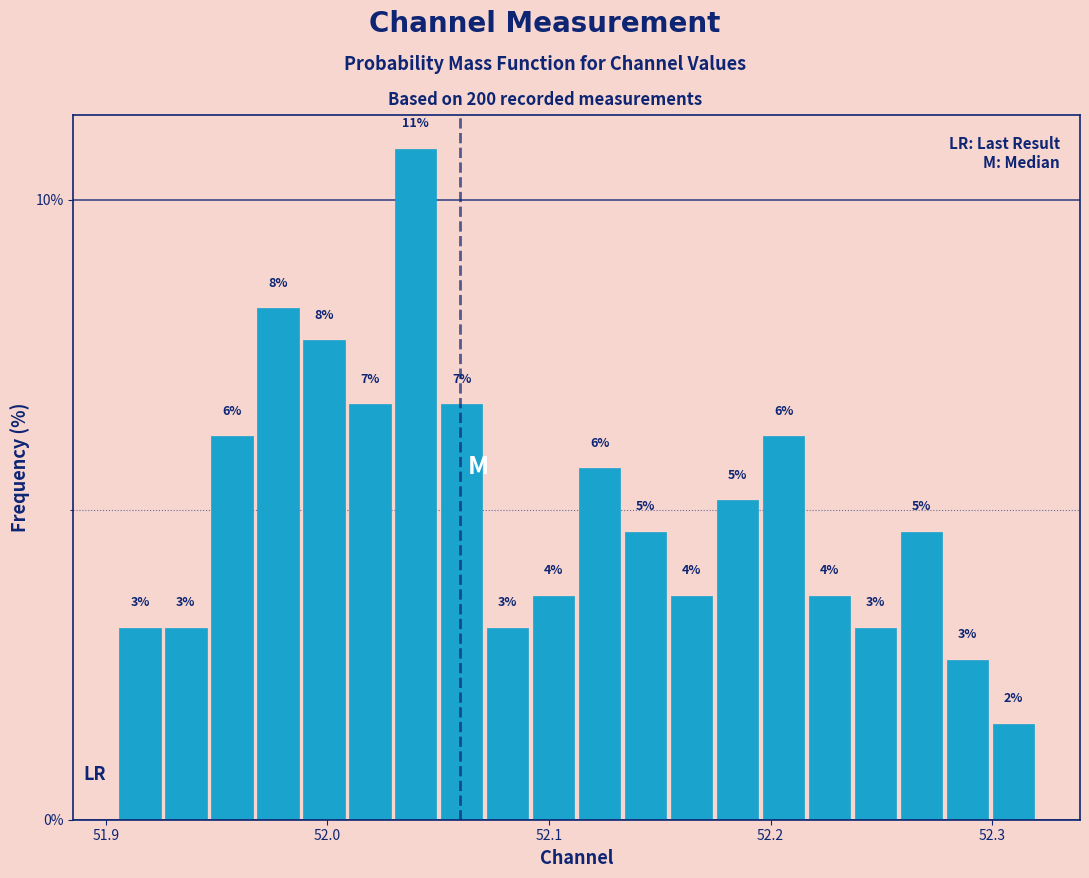

Around what value on the x-axis is the tallest bar? Give the approximate position of its centre, as read against the axis.

52.04